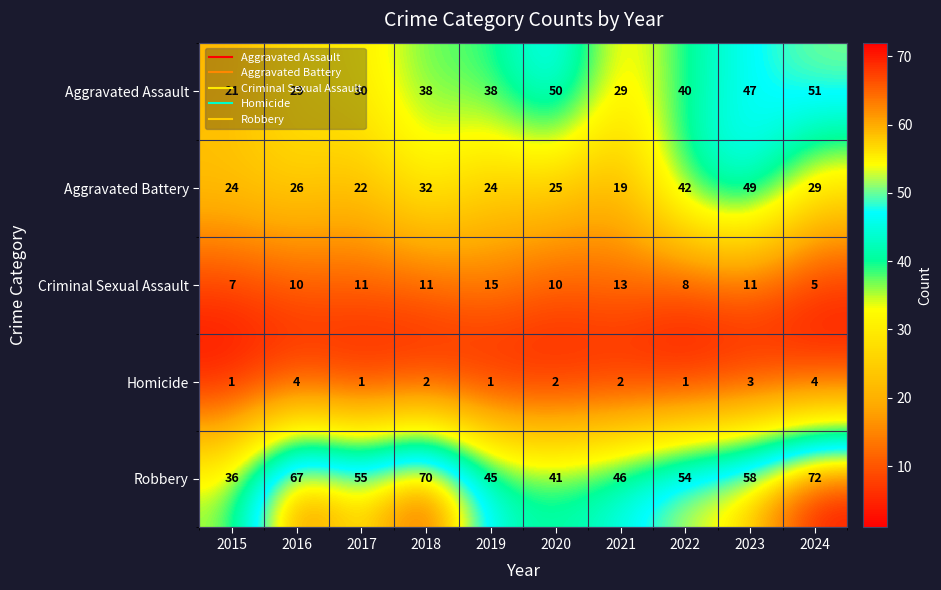

Which series has the widest spread of values?

Robbery